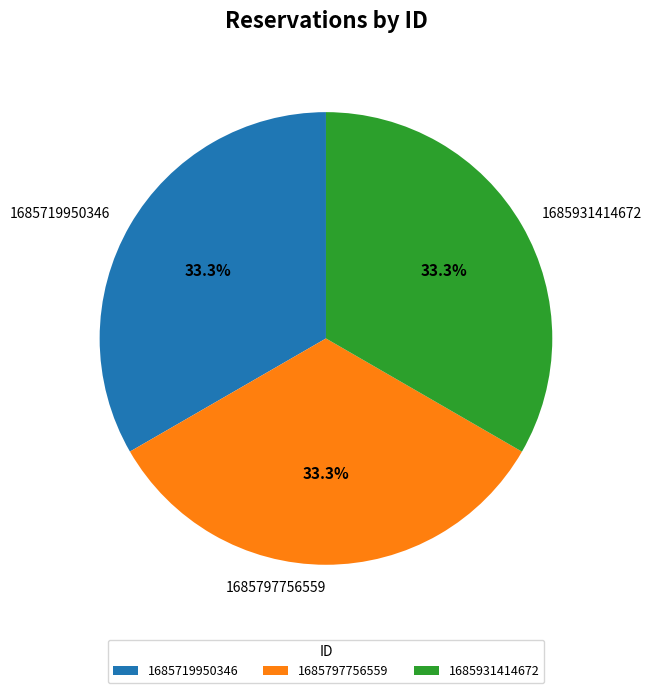

Does 1685797756559 account for over 50% of the chart?

No